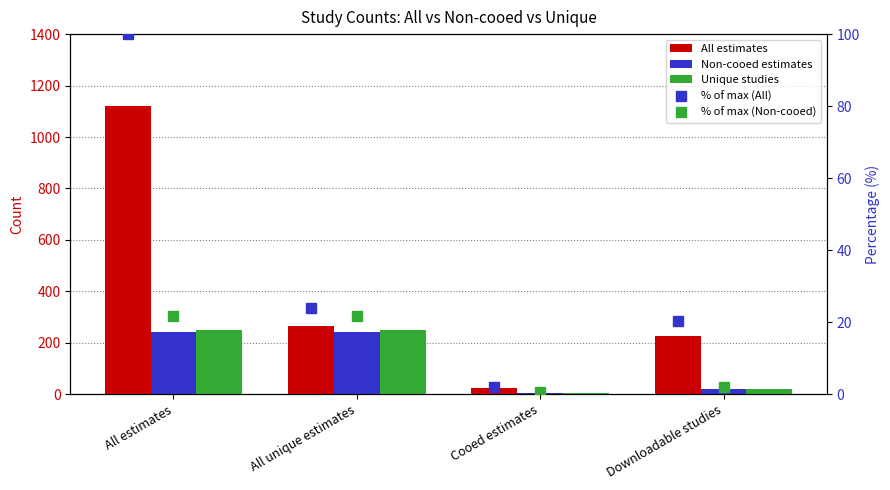

What is the spread (max minus min) of values at Cooed estimates?

22.5